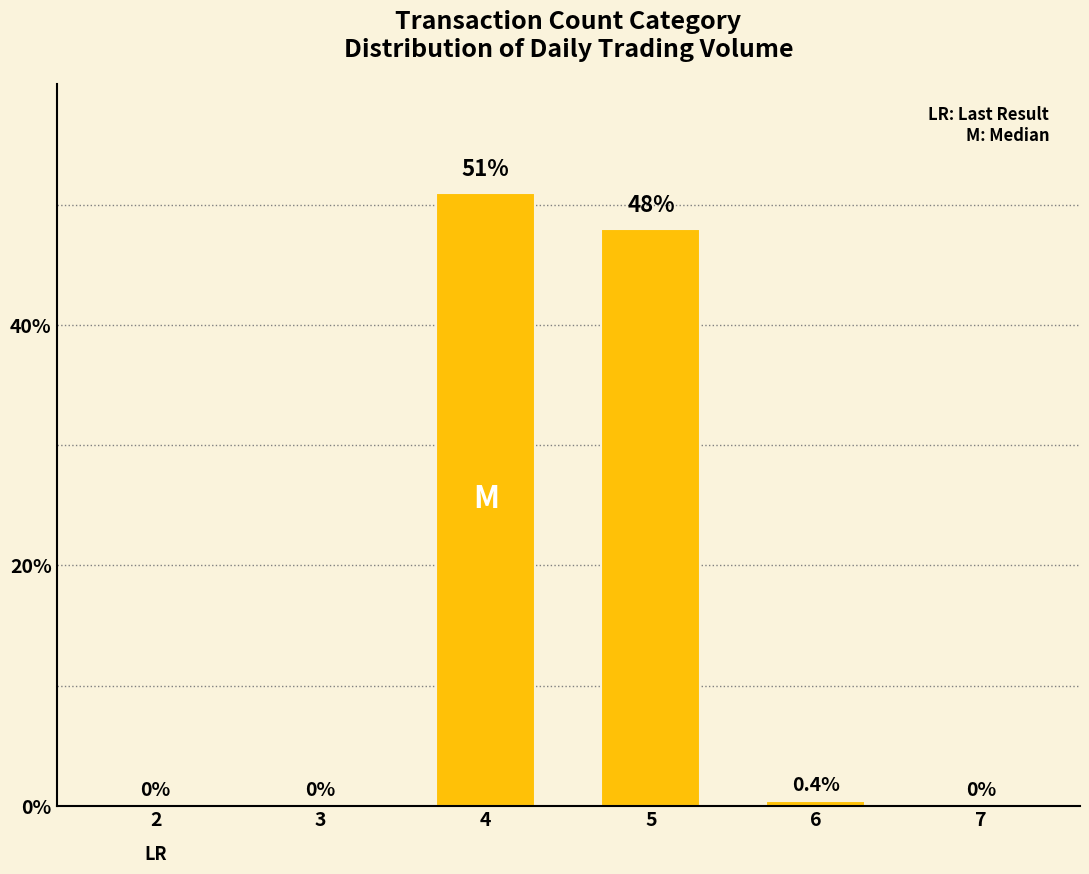

Reading left to right, extract all data points from this chart.

2=0.0	3=0.0	4=51.0	5=48.0	6=0.4	7=0.0